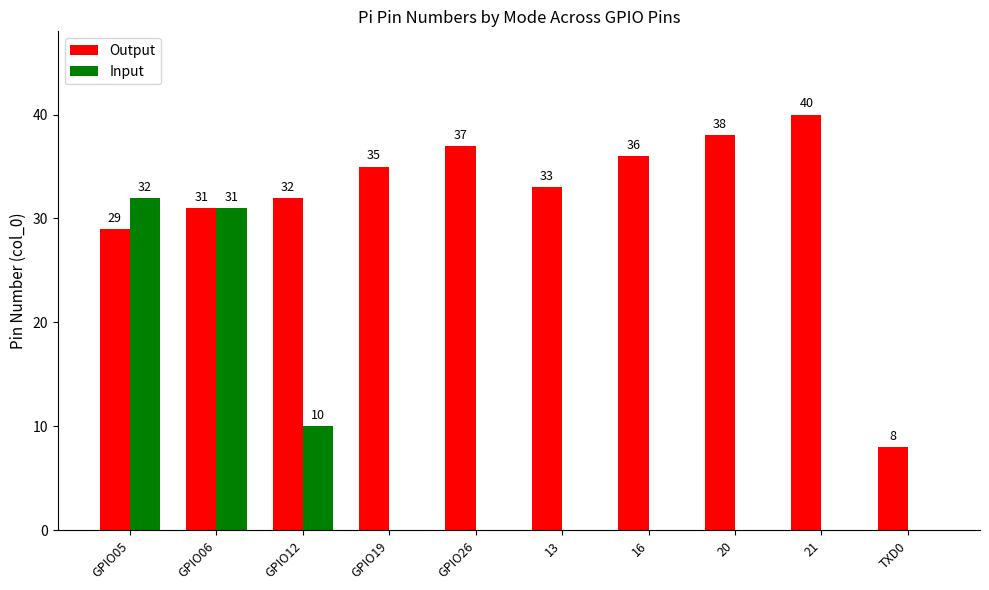

Which series has the largest total across all categories?

Output